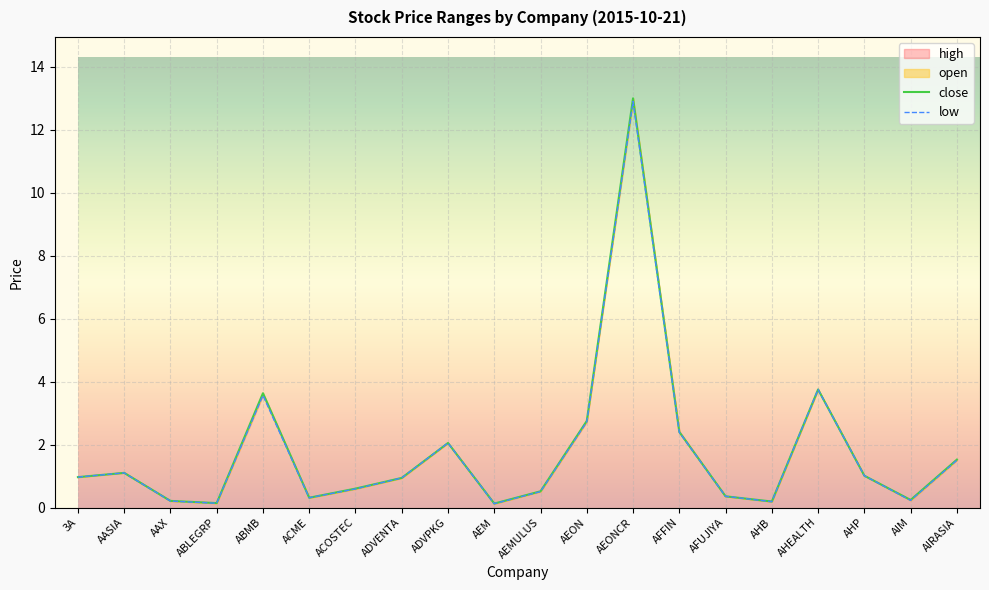

Rank the categories by close value from highest to lowest.

AEONCR, AHEALTH, ABMB, AEON, AFFIN, ADVPKG, AIRASIA, AASIA, AHP, 3A, ADVENTA, ACOSTEC, AEMULUS, AFUJIYA, ACME, AIM, AAX, AHB, ABLEGRP, AEM